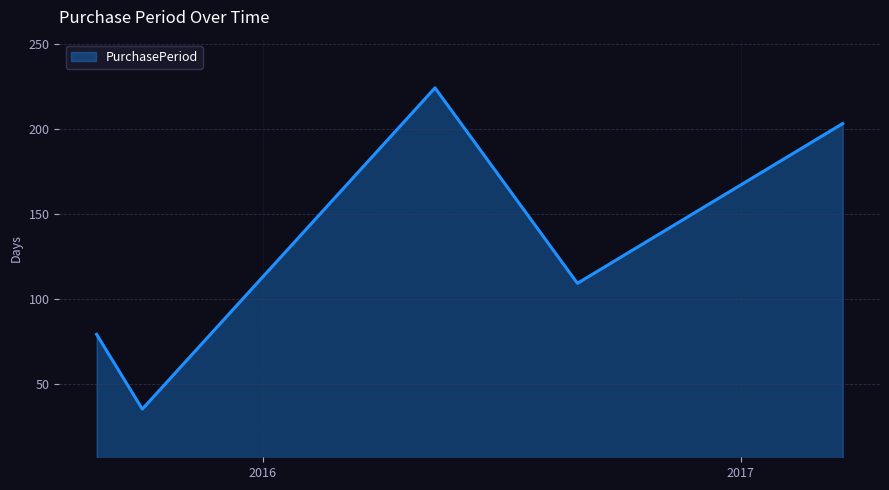

Reading left to right, what are all the values shown in this chart?

79	35	224	109	203